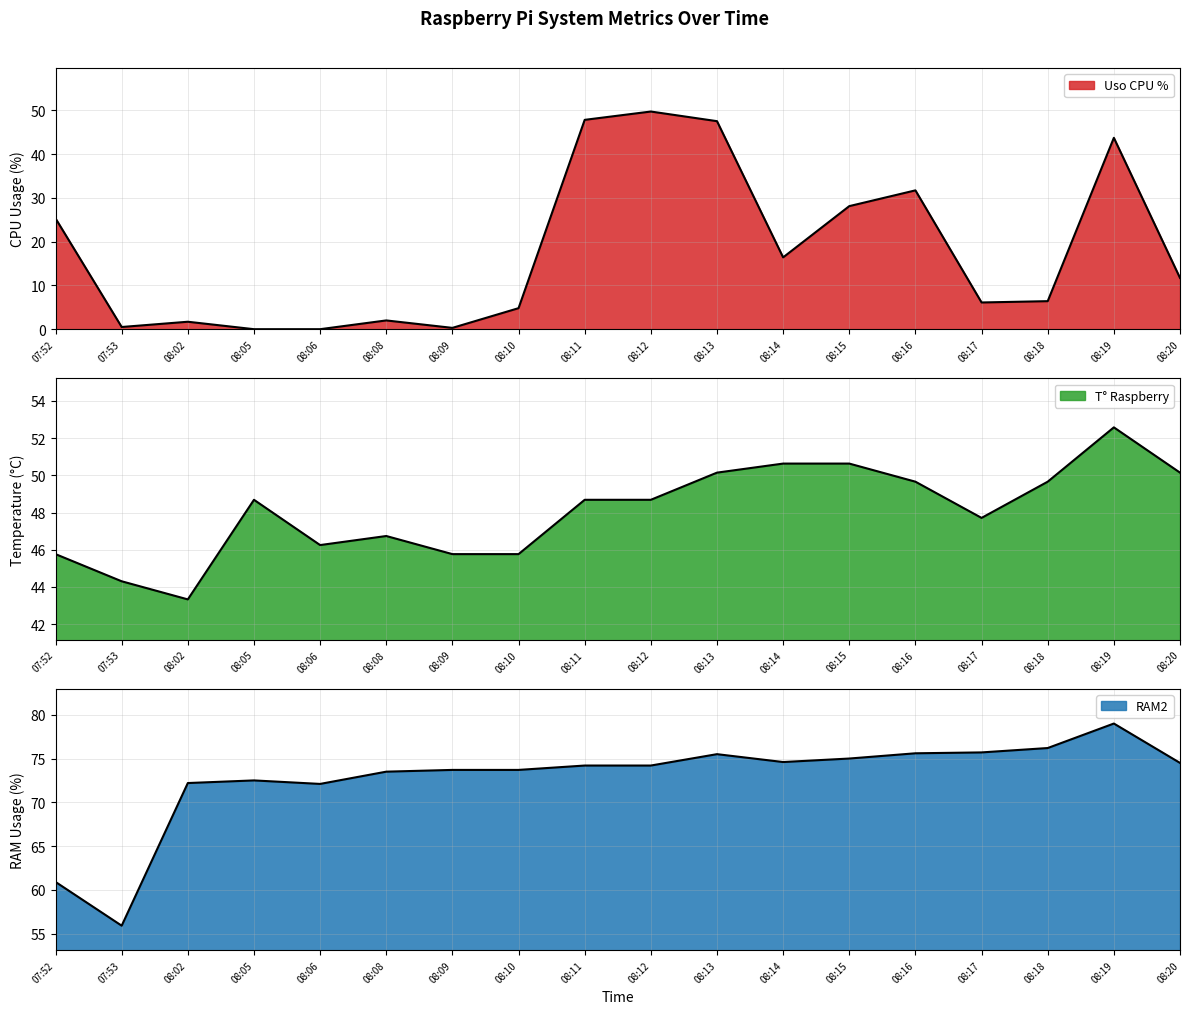

At 08:13, list the series in order from smallest to largest.

Uso CPU %, T° Raspberry, RAM2